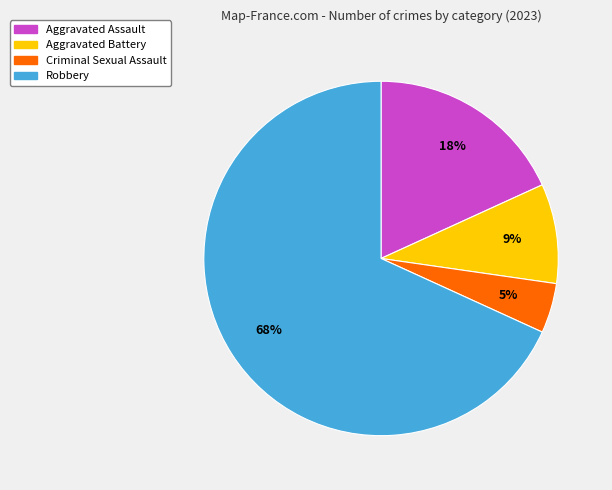

Which slice is the largest?

Robbery